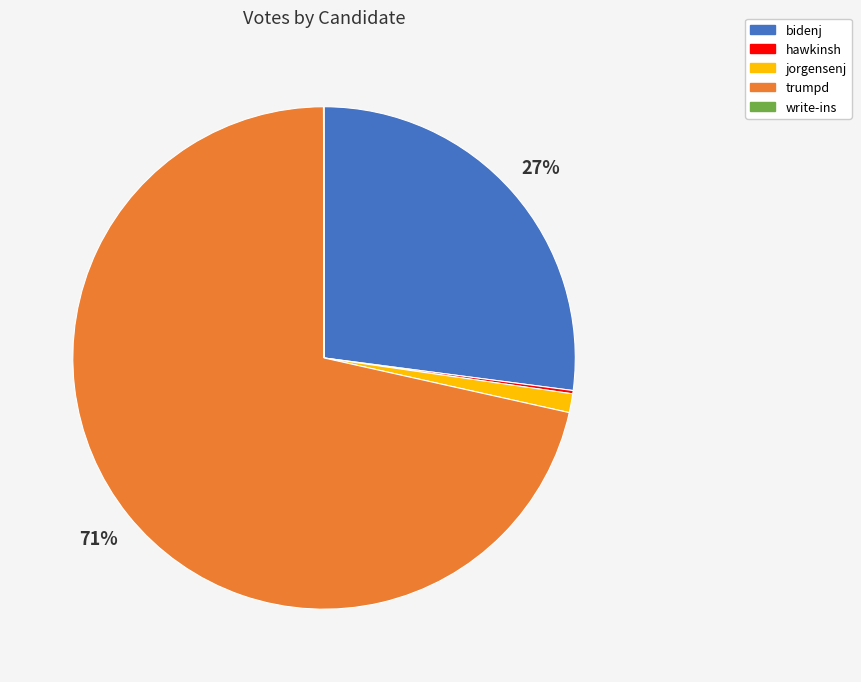

Does trumpd account for over 50% of the chart?

Yes